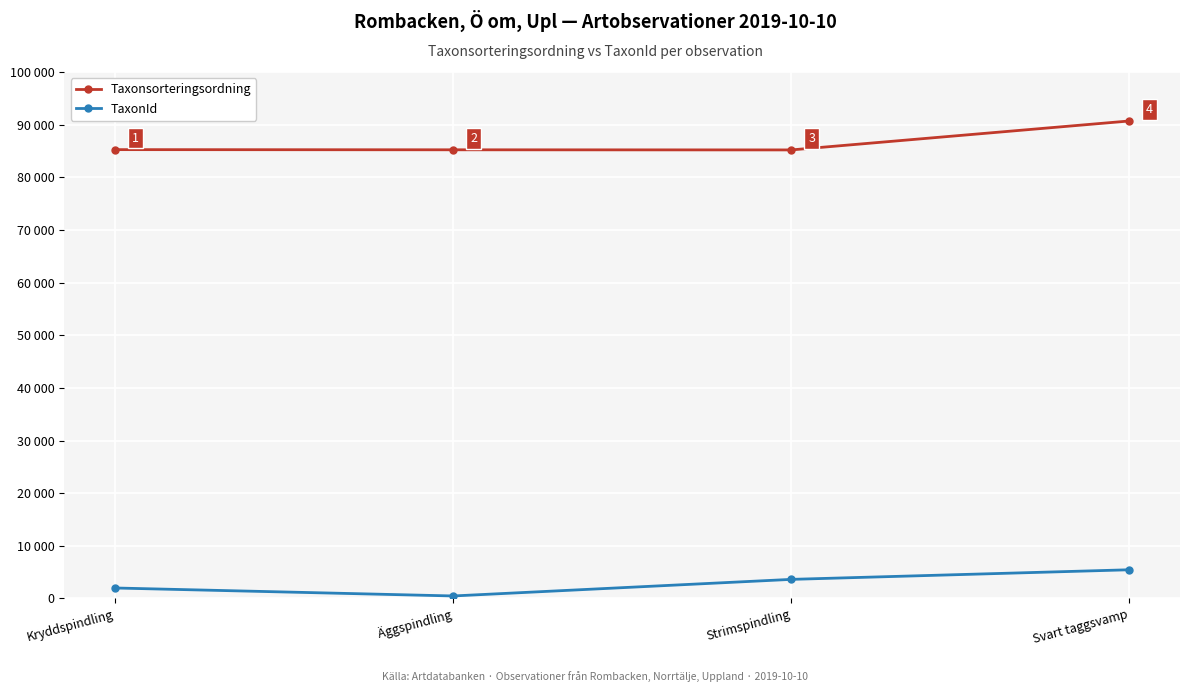

Is this an area chart (filled region under the line)?

No